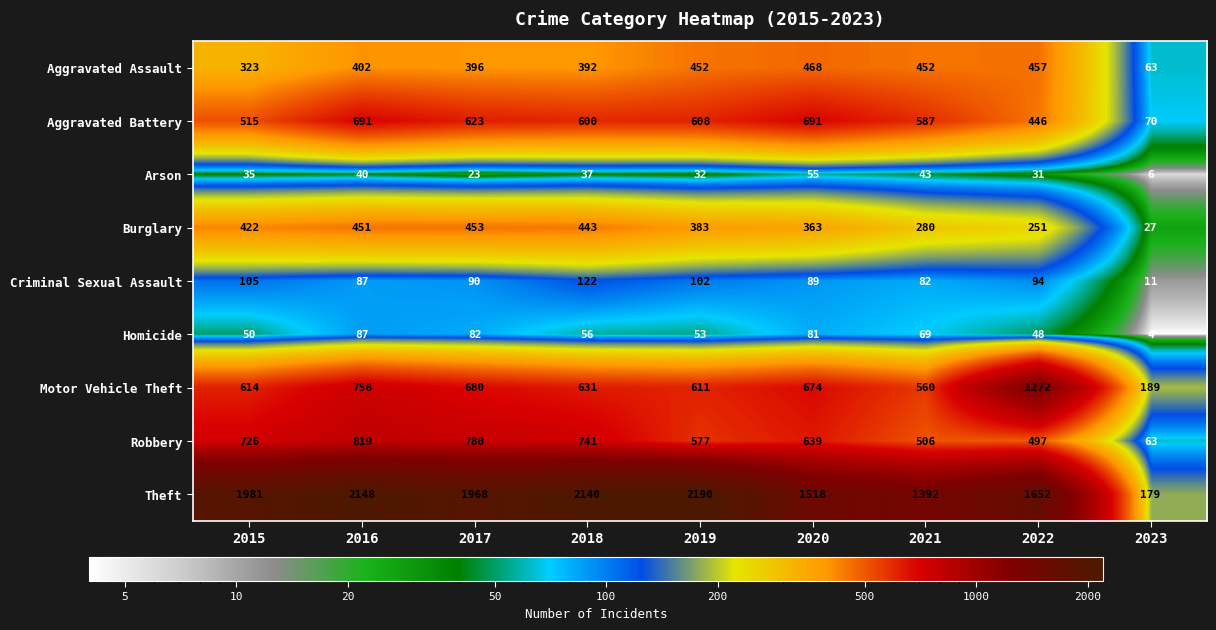

What is the difference between the maximum and minimum values in the Homicide series?

83